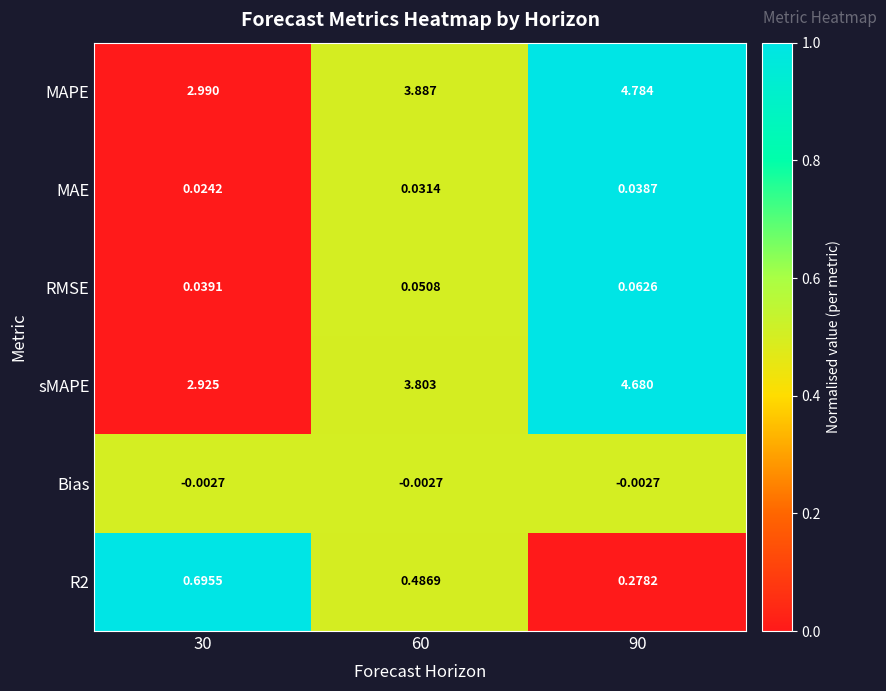

Which series changed the most between 60 and 90?

MAPE